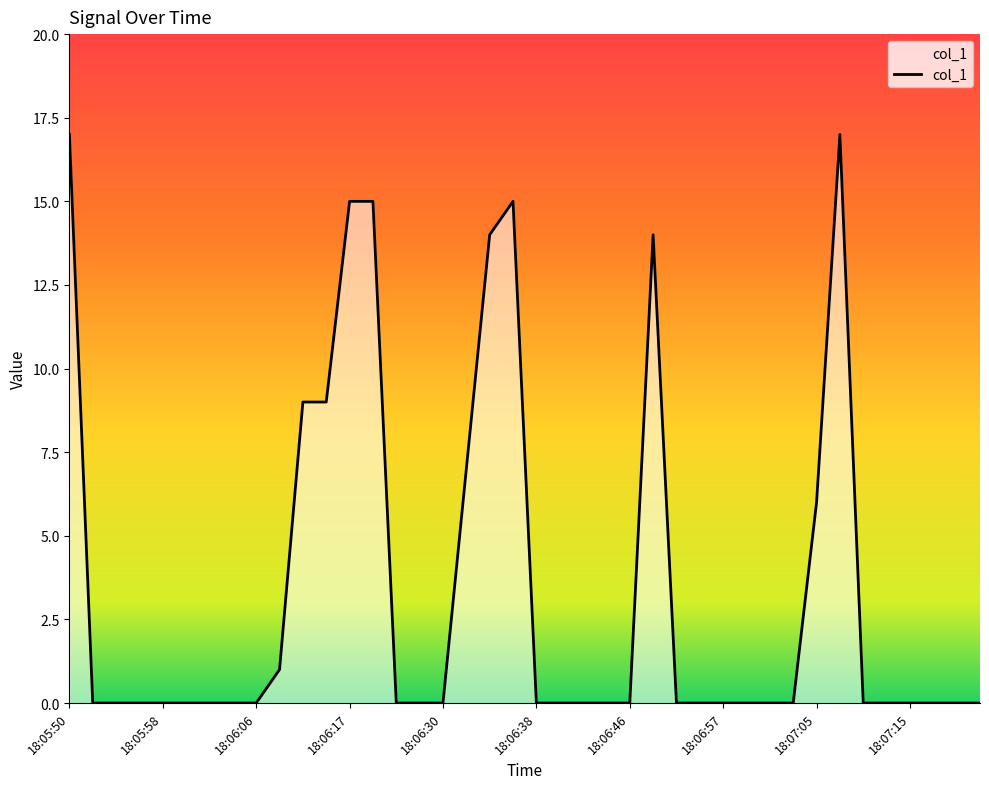

What is the greatest value displayed?

17